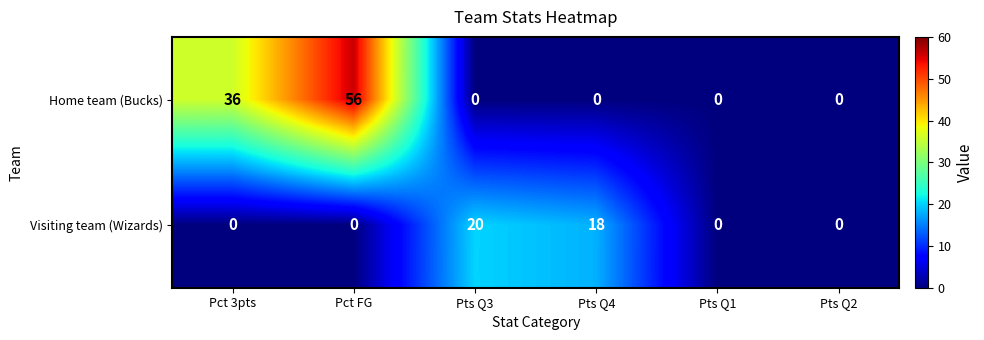

What is the difference between the Visiting team (Wizards) values at Pts Q1 and Pts Q4?

18